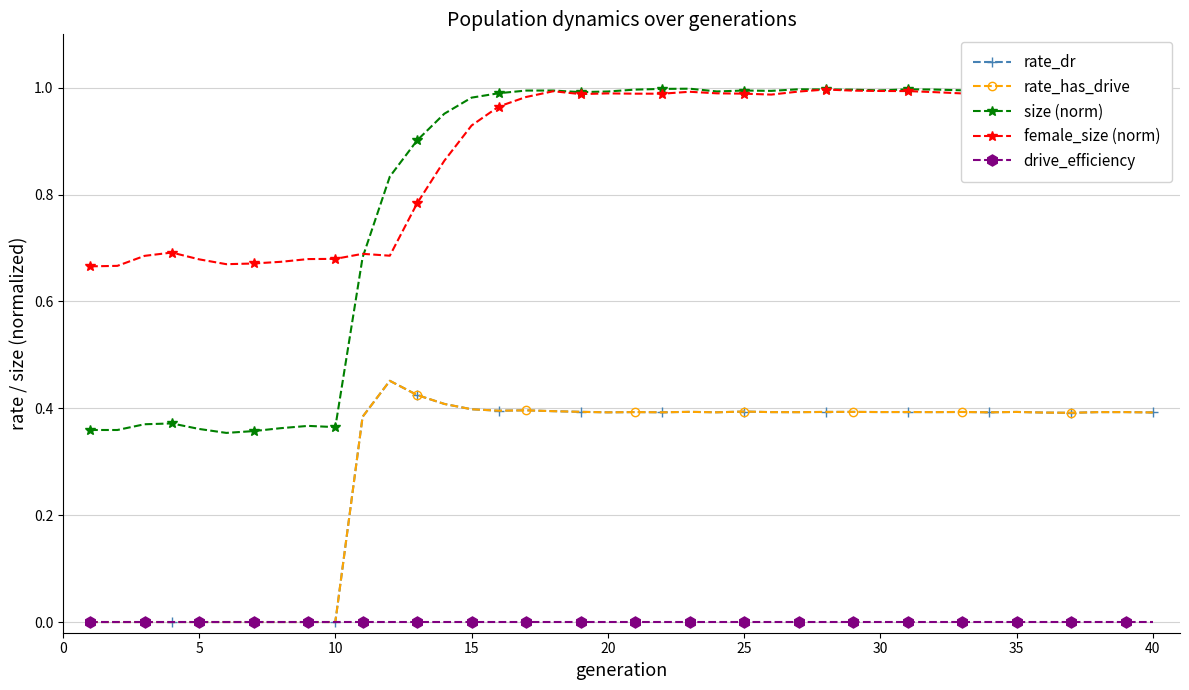

How many interior local peaks does the rate_has_drive series have?

10